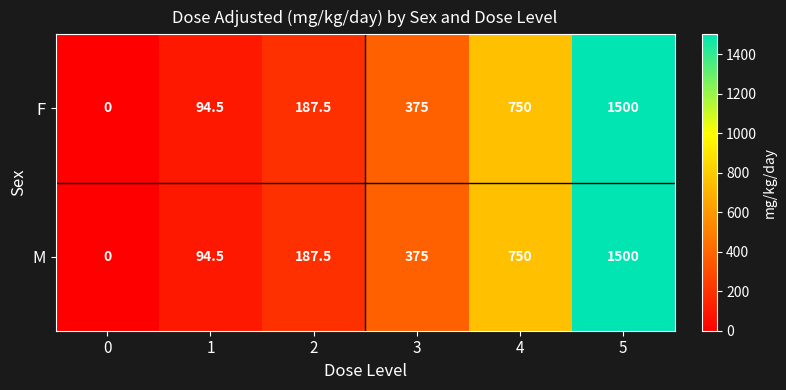

Where is F nearest to the value 750?

4